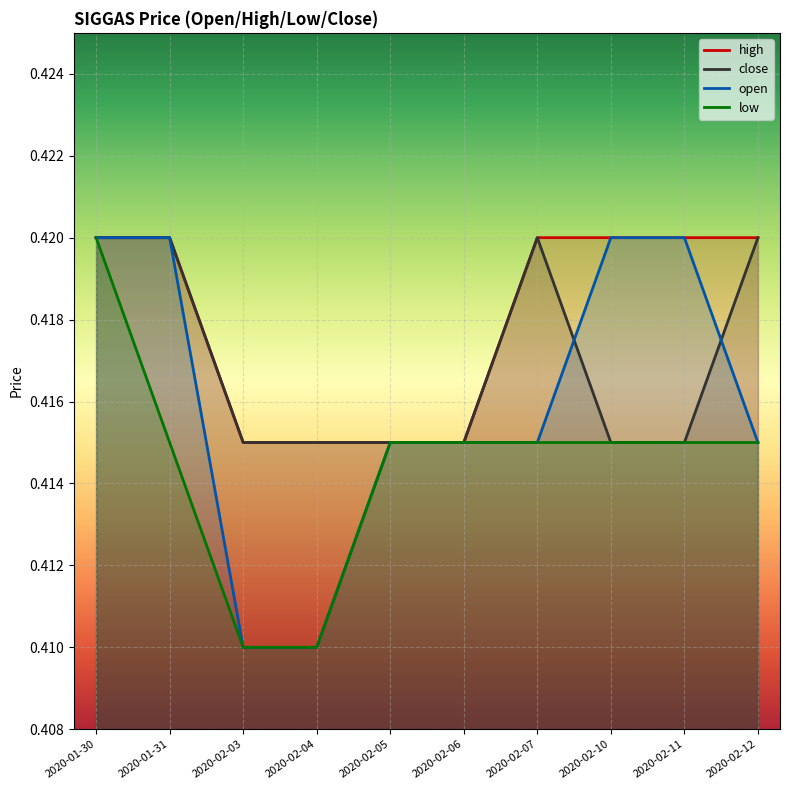

Is the value of open at 2020-02-10 greater than the value of close at 2020-02-03?

Yes